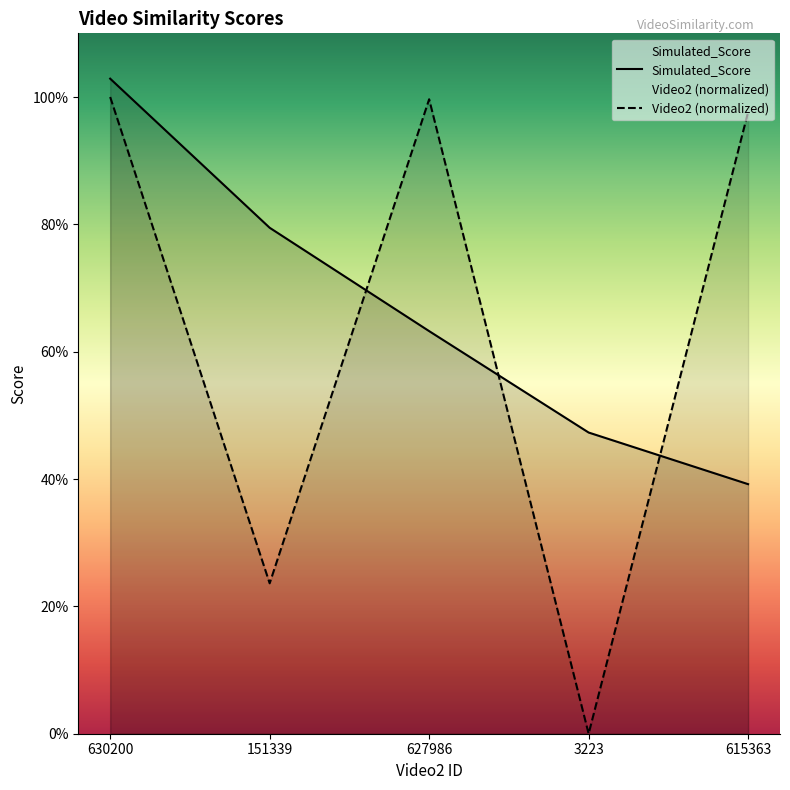

After their last crossing, which series has the higher values: Video2 or Simulated_Score?

Video2